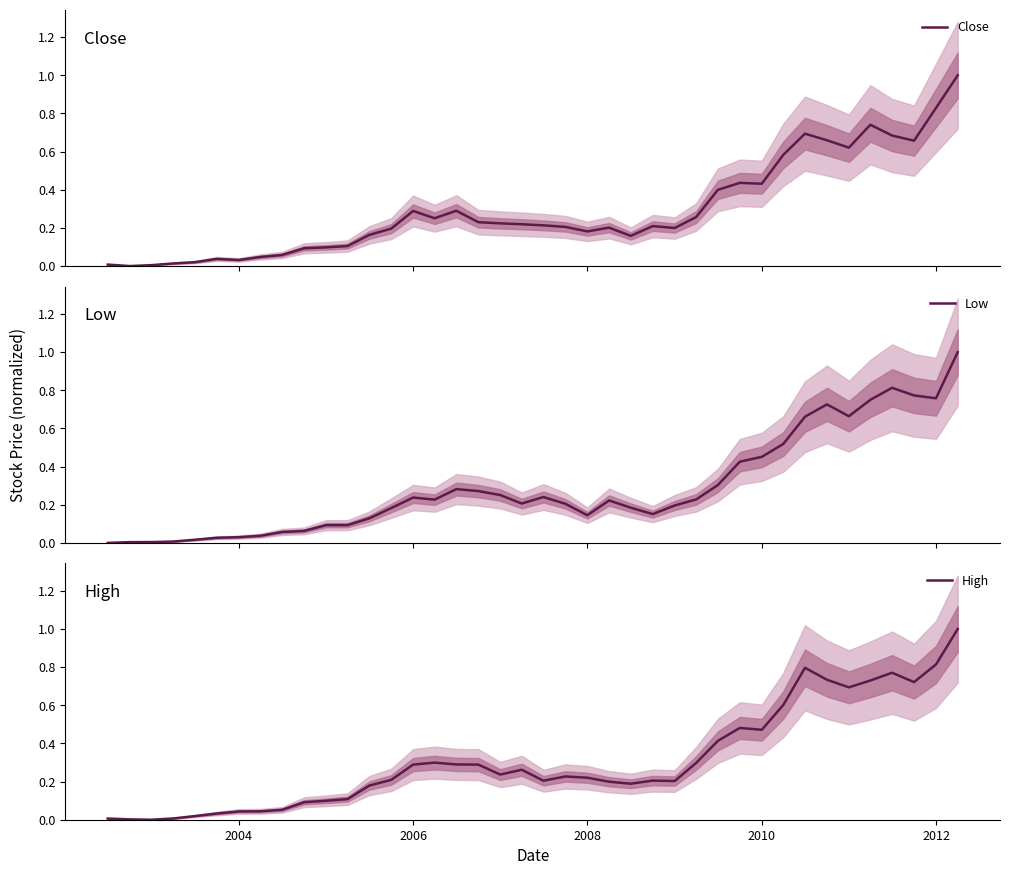

What is the greatest value displayed?

1.0